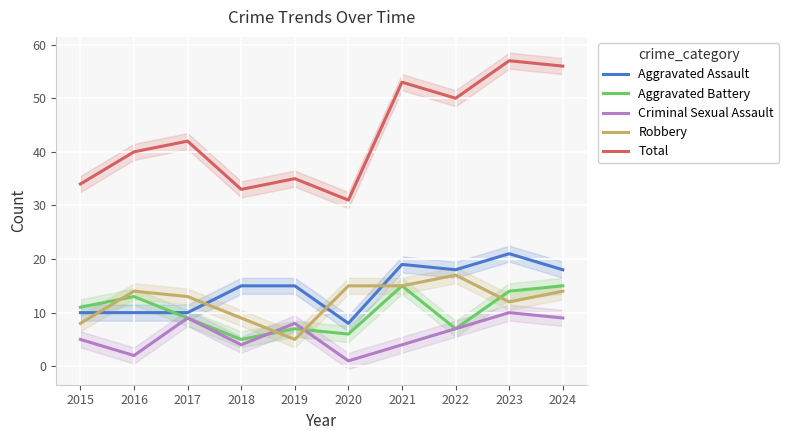

True or false: Total and Aggravated Battery intersect in this chart.

False